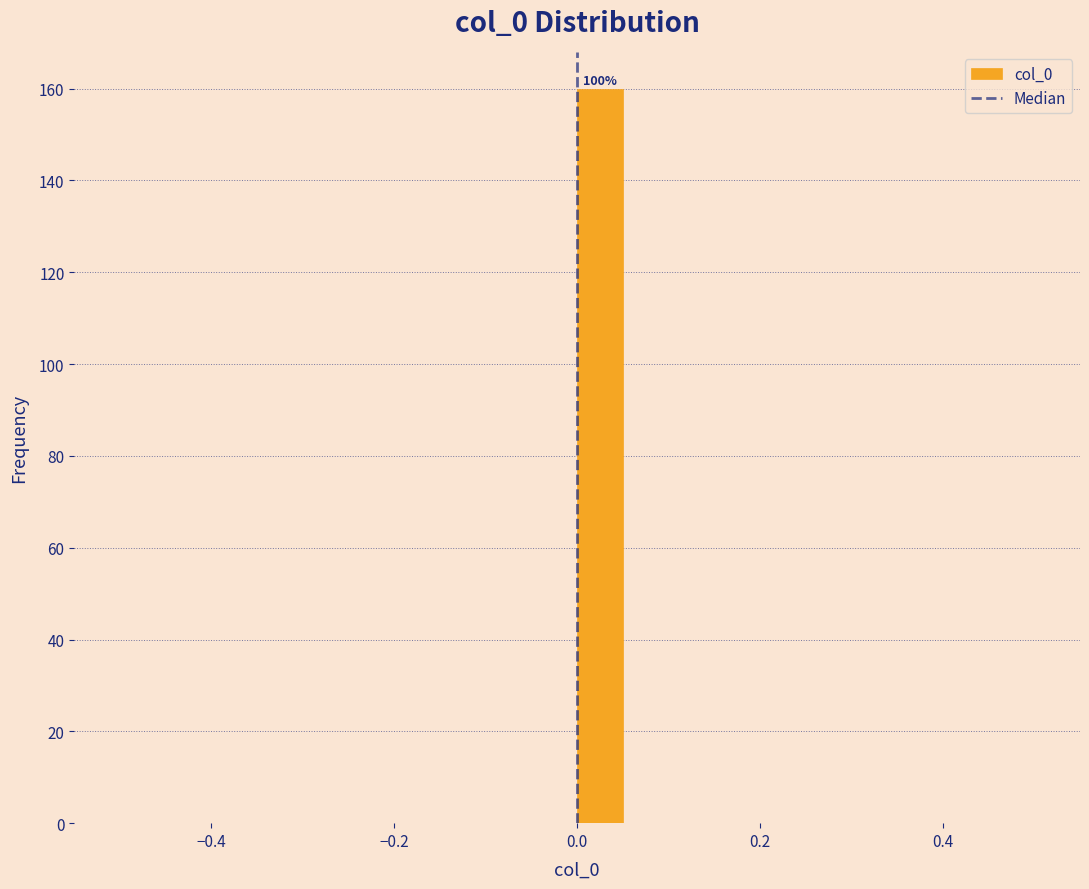

Read against the x-axis, roughly where is the centre of the tallest bar?

0.02